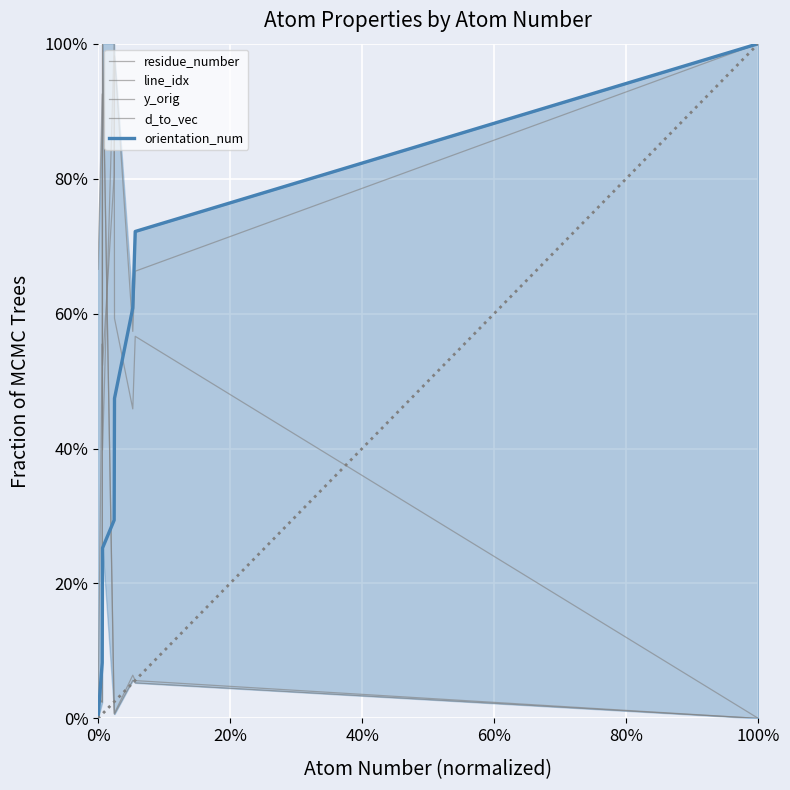

In line_idx, how many points are higher than both neighbors (excluding endpoints)?

2